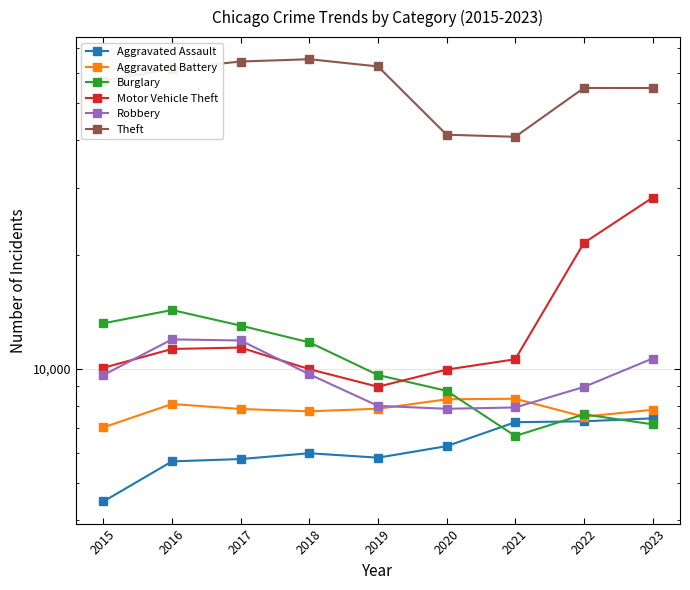

How many interior local peaks does the Theft series have?

2